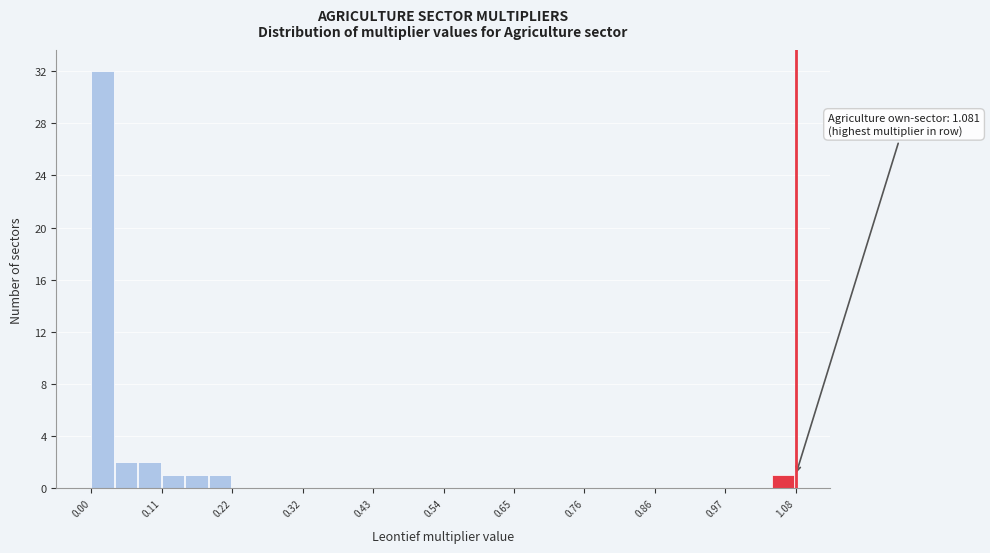

Around what value on the x-axis is the tallest bar? Give the approximate position of its centre, as read against the axis.

0.02